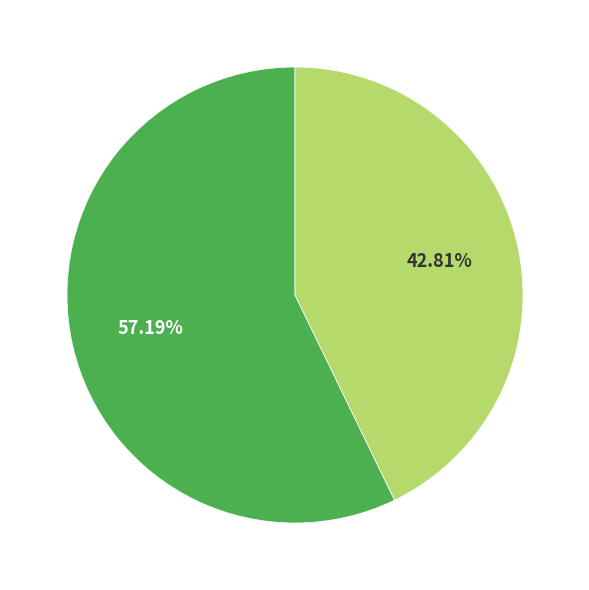

Is there a majority slice in this chart?

Yes